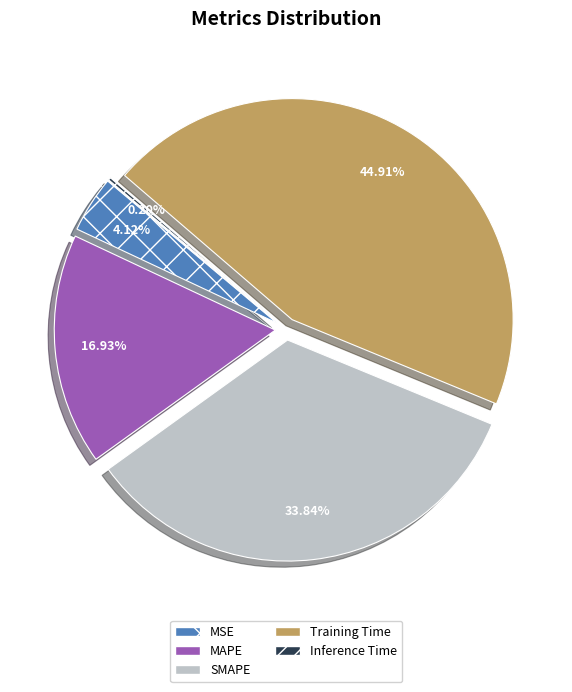

To the nearest percent, what is the difference between the SMAPE and MSE slice percentages?

30%